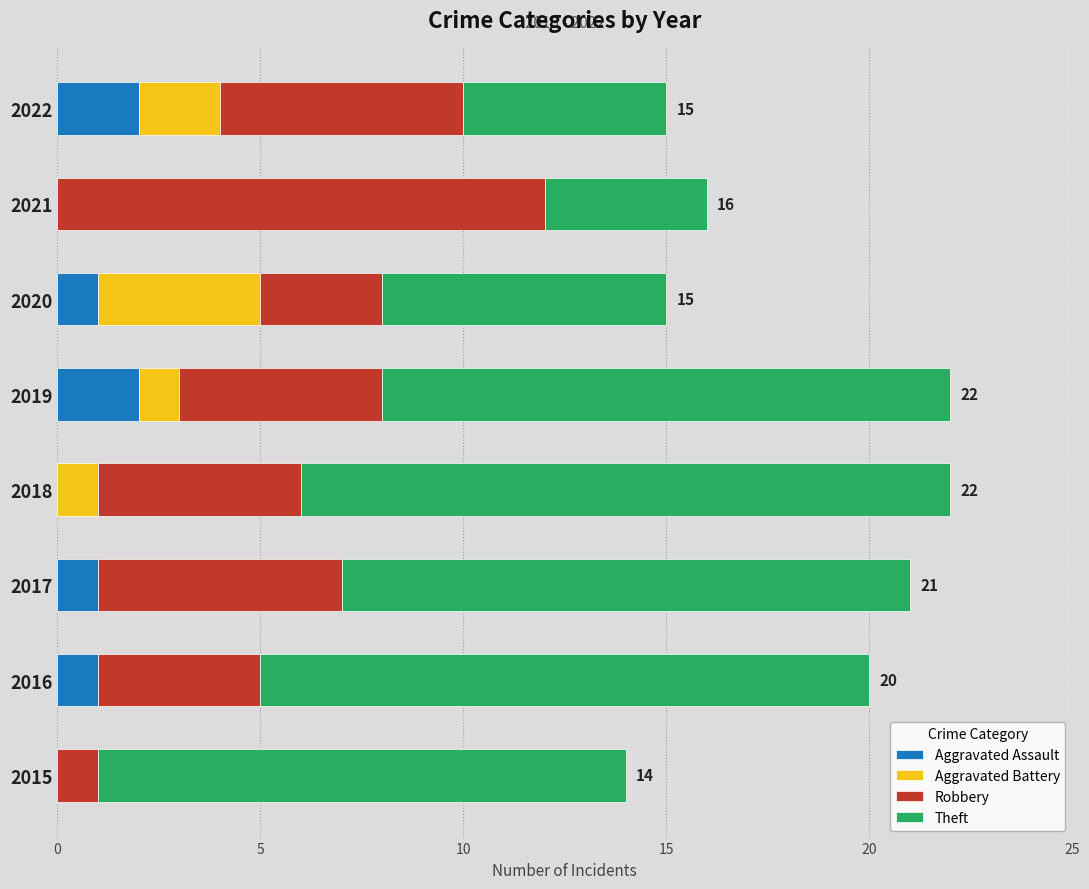

What is the total value across all series at 2020?

15